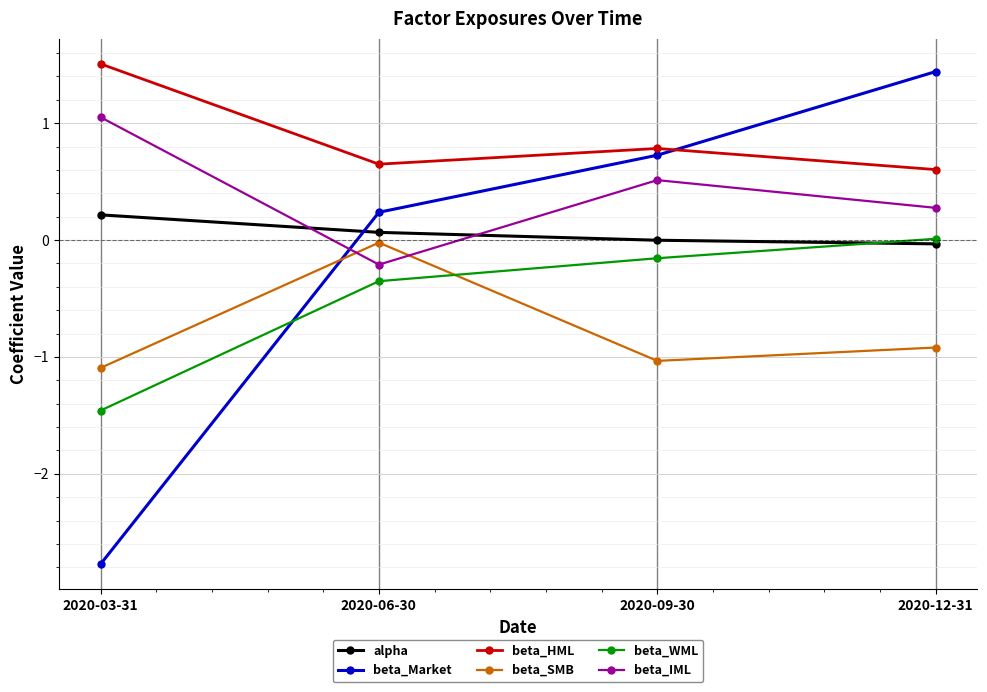

Where is beta_Market nearest to the value 0?

2020-06-30